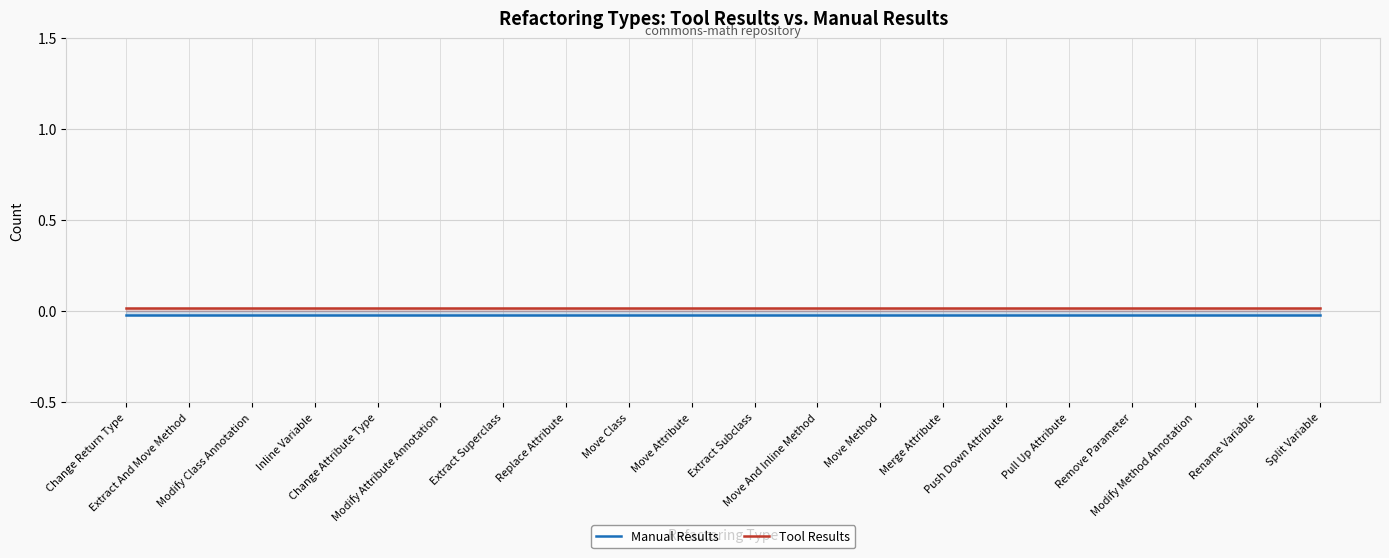

Which series changed the most between Move Attribute and Remove Parameter?

Manual Results